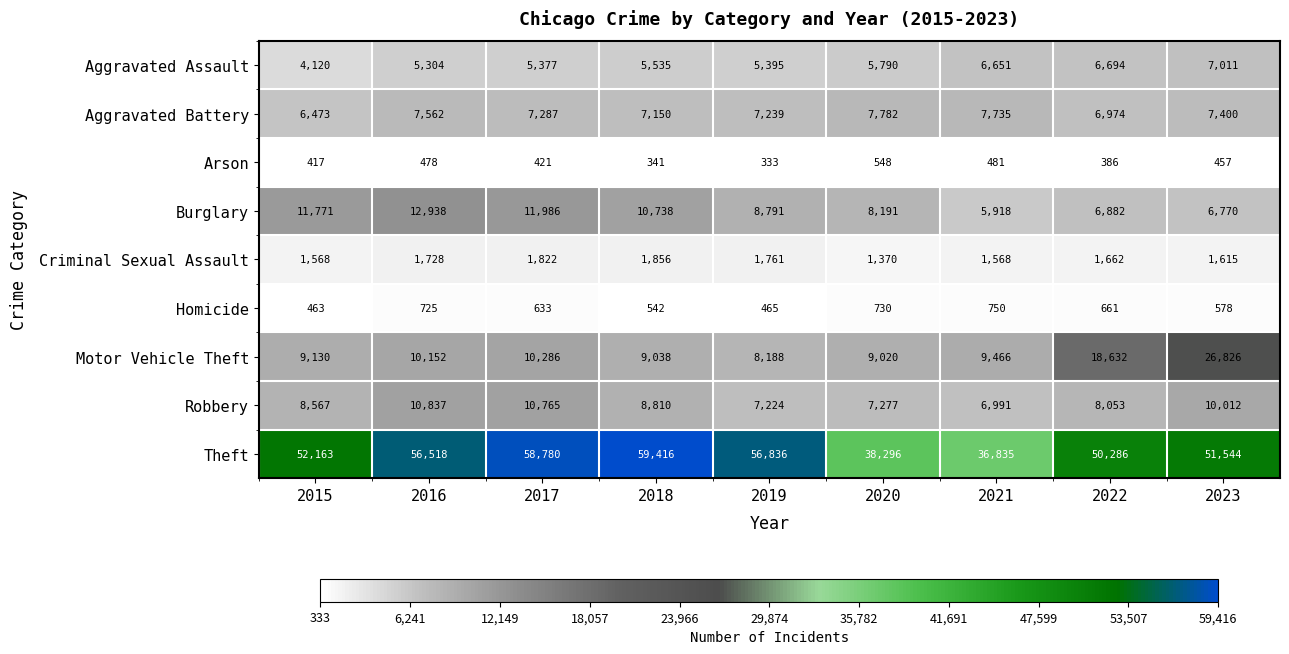

Between 2019 and 2021, which series saw the biggest shift?

Theft